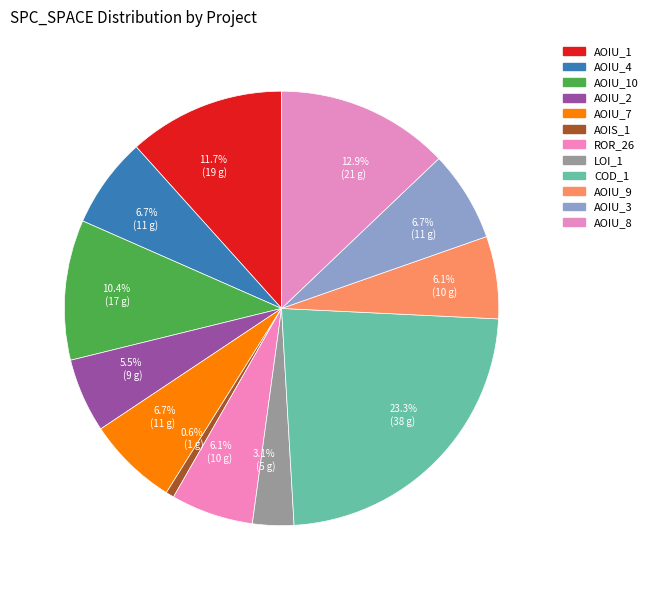

Rank the categories by value from highest to lowest.

DailyLimit.Account.COD_1, DailyLimit.Account.AOIU_8, CreditWorthiness.Account.AOIU_1, DailyLimit.Account.AOIU_10, DailyLimit.Account.AOIU_4, DailyLimit.Account.AOIU_7, DailyLimit.Account.AOIU_3, DailyLimit.Account.ROR_26, DailyLimit.Account.AOIU_9, DailyLimit.Account.AOIU_2, DailyLimit.Account.LOI_1, CreditWorthiness.Account.AOIS_1